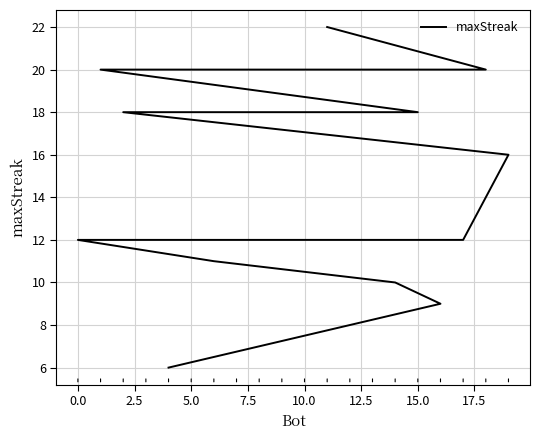

Is it true that the value at 15.0 is 18?

True